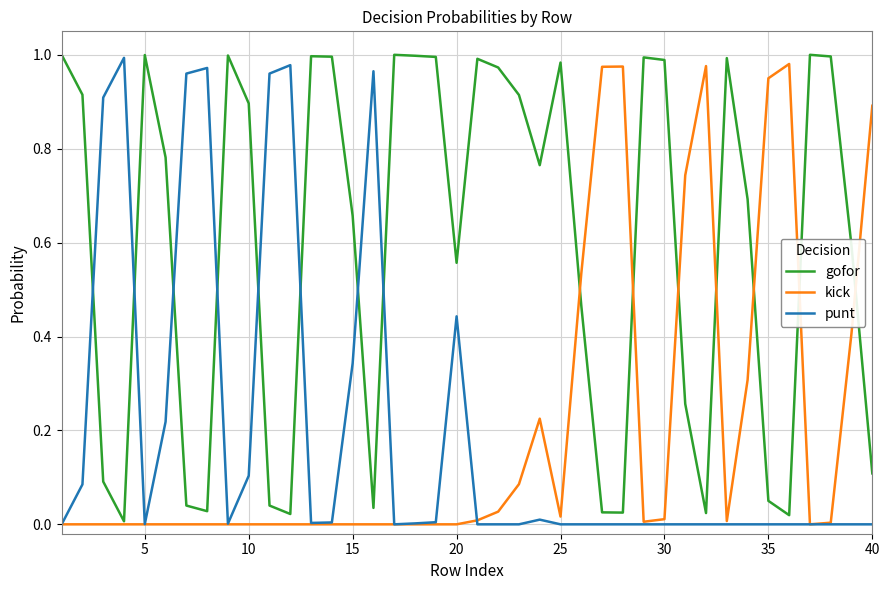

Which series ends up on top after the final intersection of punt and gofor?

gofor